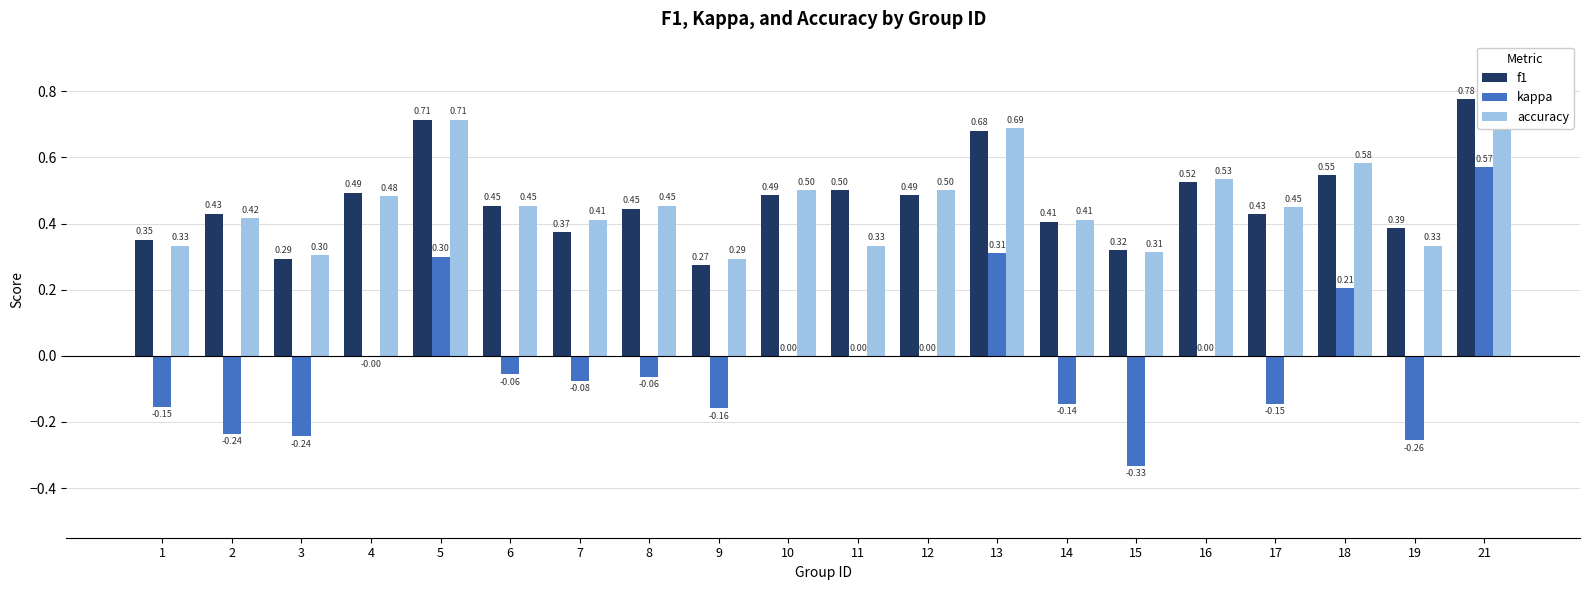

At 18, list the series in order from smallest to largest.

kappa, f1, accuracy